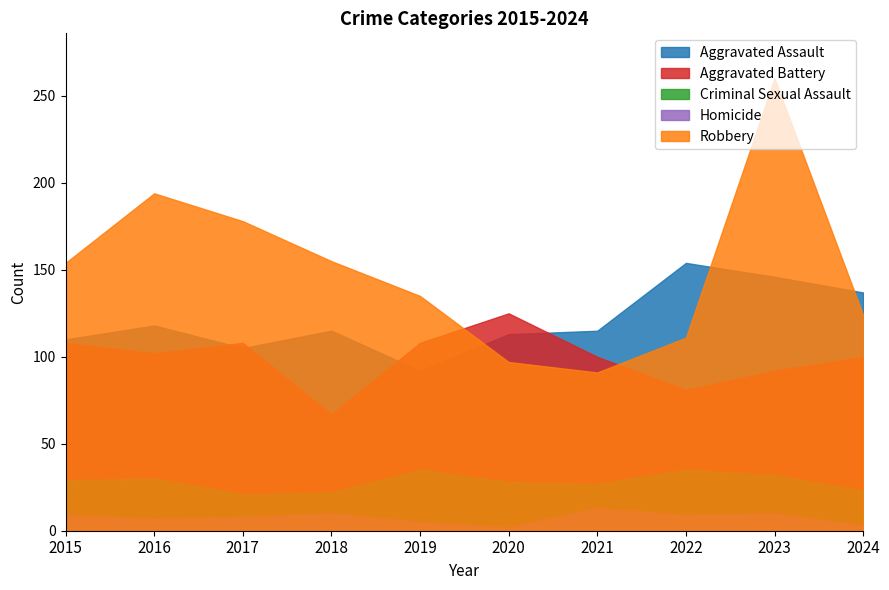

True or false: Criminal Sexual Assault and Aggravated Battery cross at least once.

False